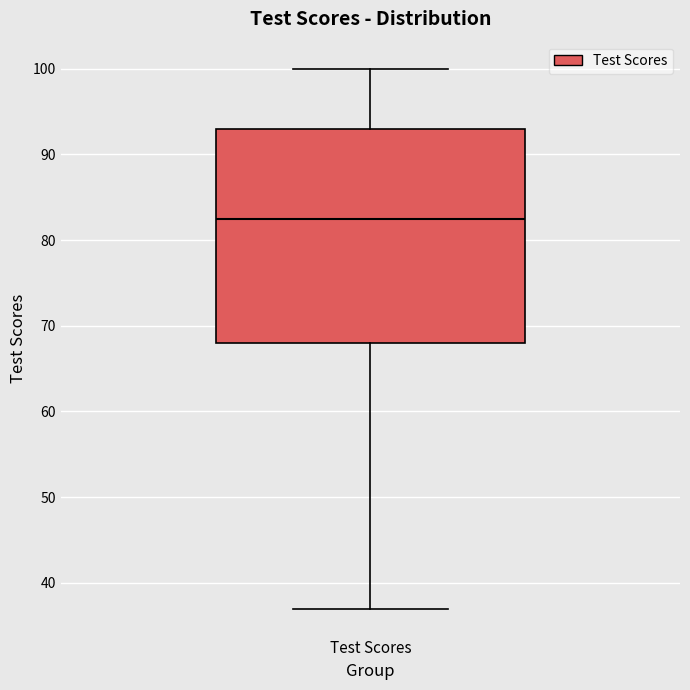

Where is the upper edge of the box for Test Scores on the y-axis? The values are not printed on the chart, so give them approximately, as read against the axis.

93